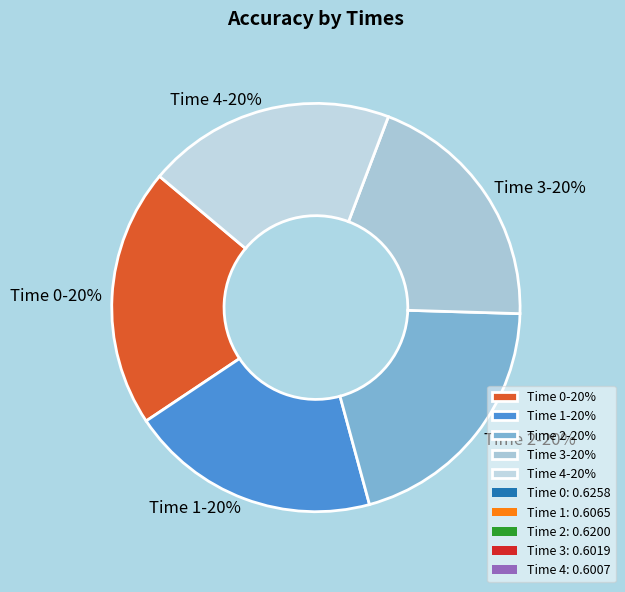

To the nearest percent, what percentage of the pie is Time 1-20%?

20%